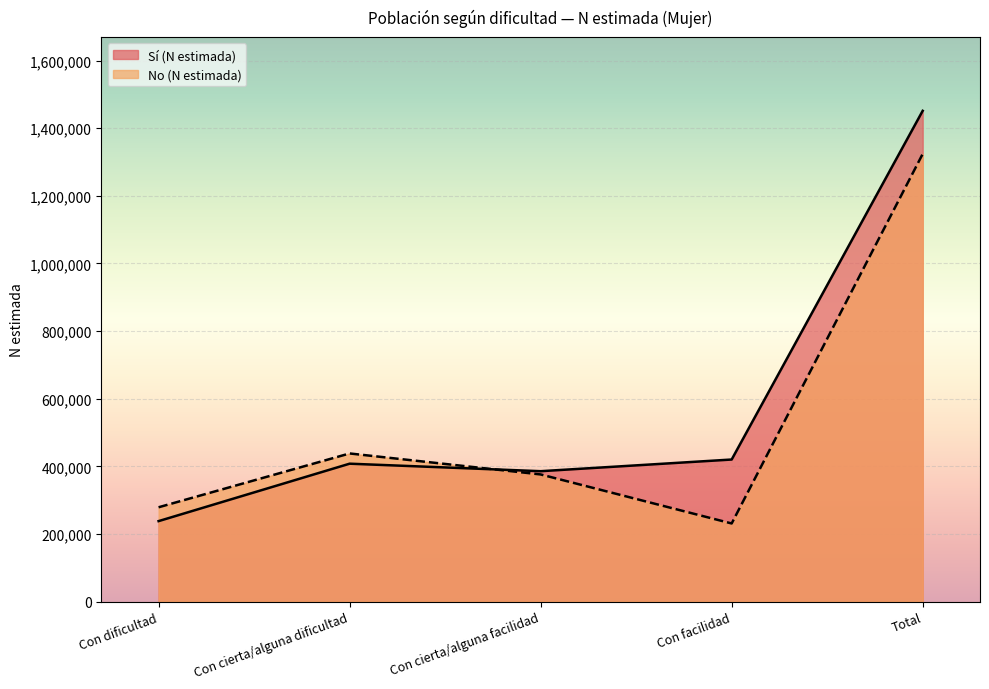

Reading right to left, list all the values displayed in this chart.

Sí (N estimada): Total=1451396	Con facilidad=420098	Con cierta/alguna facilidad=385583	Con cierta/alguna dificultad=407772	Con dificultad=237944
No (N estimada): Total=1323921	Con facilidad=230991	Con cierta/alguna facilidad=375975	Con cierta/alguna dificultad=438060	Con dificultad=278894